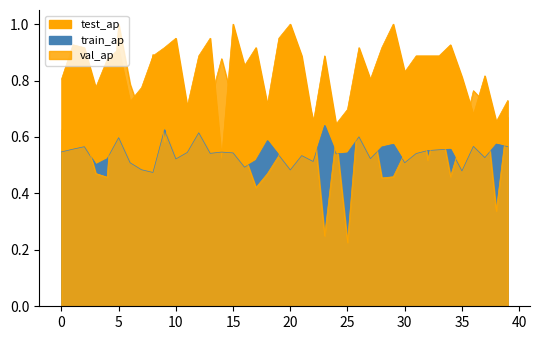

Read the train_average_precision value at 22.

0.5